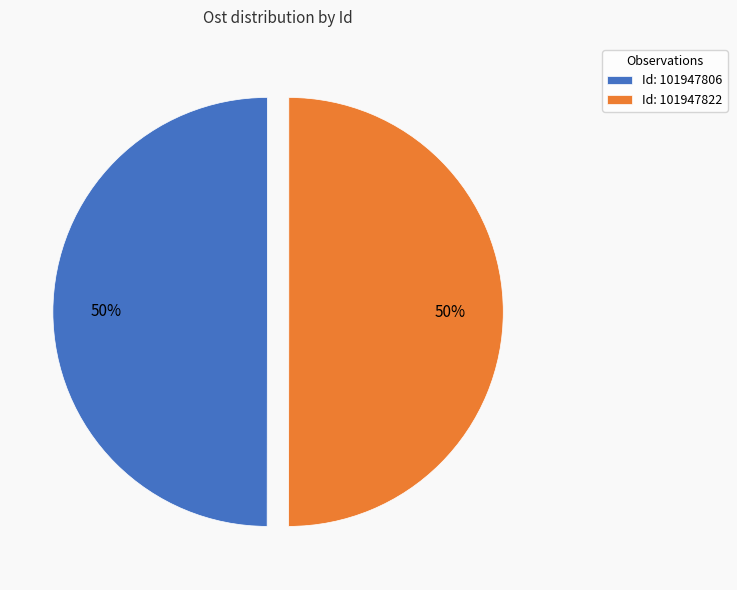

Approximately how many times larger is the value at Id: 101947806 compared to Id: 101947822?

1.0